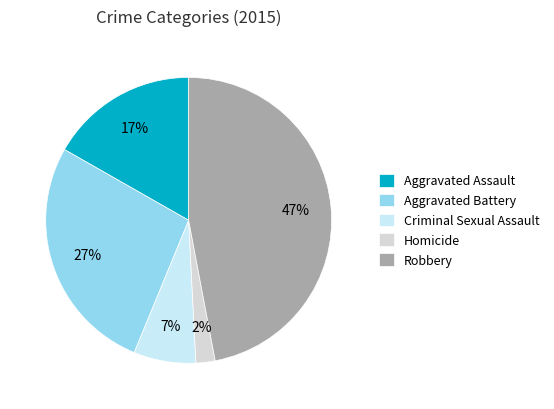

Rank the categories by value from highest to lowest.

Robbery, Aggravated Battery, Aggravated Assault, Criminal Sexual Assault, Homicide